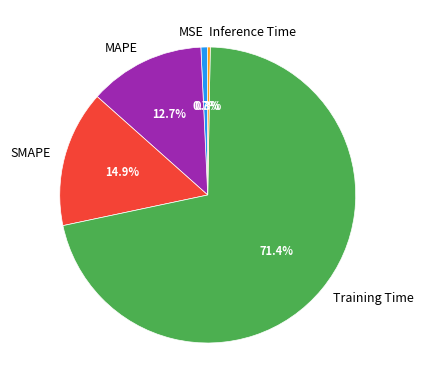

What percentage is NOT represented by SMAPE?

85.1%